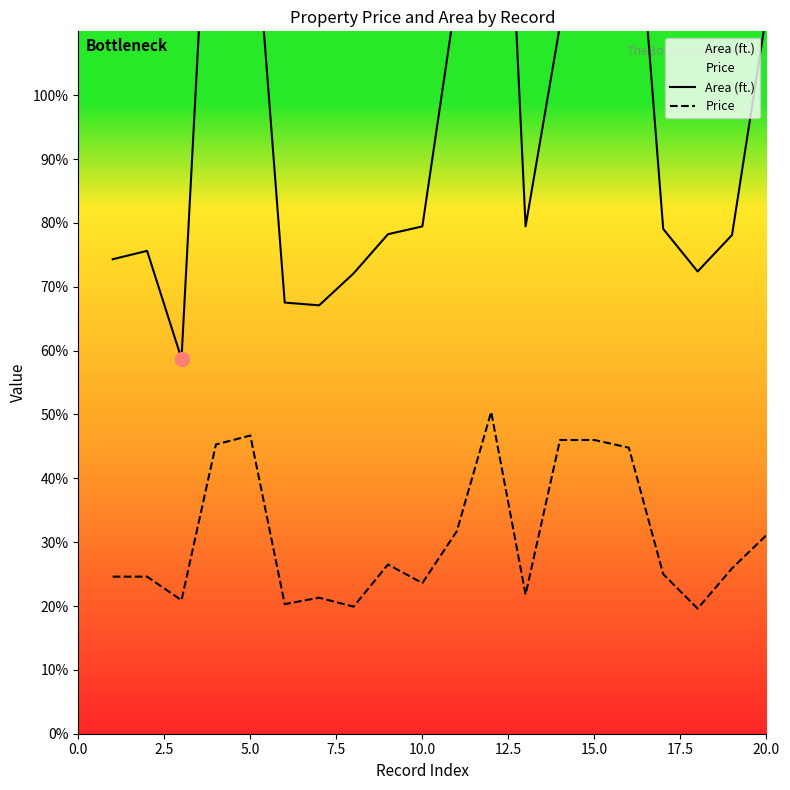

What are all the series names shown in the legend?

Area (ft.), Price